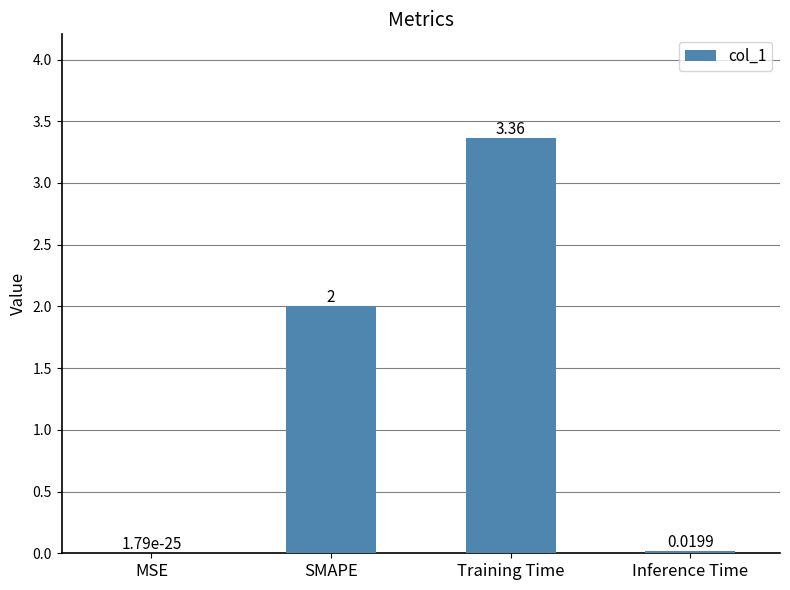

What is the change in value from SMAPE to Inference Time?

-2.0